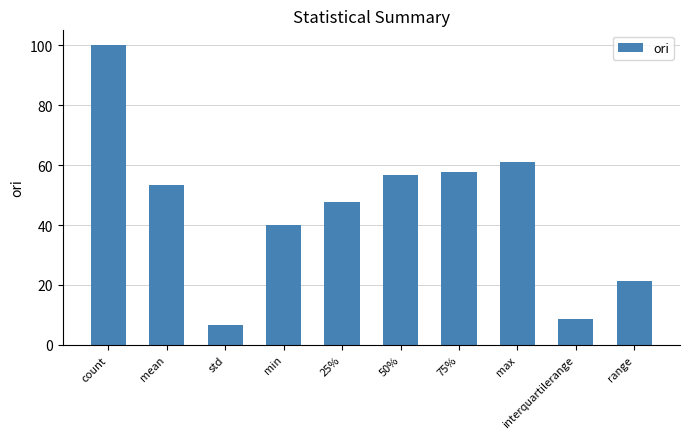

Between 25% and interquartilerange, which is larger?

25%